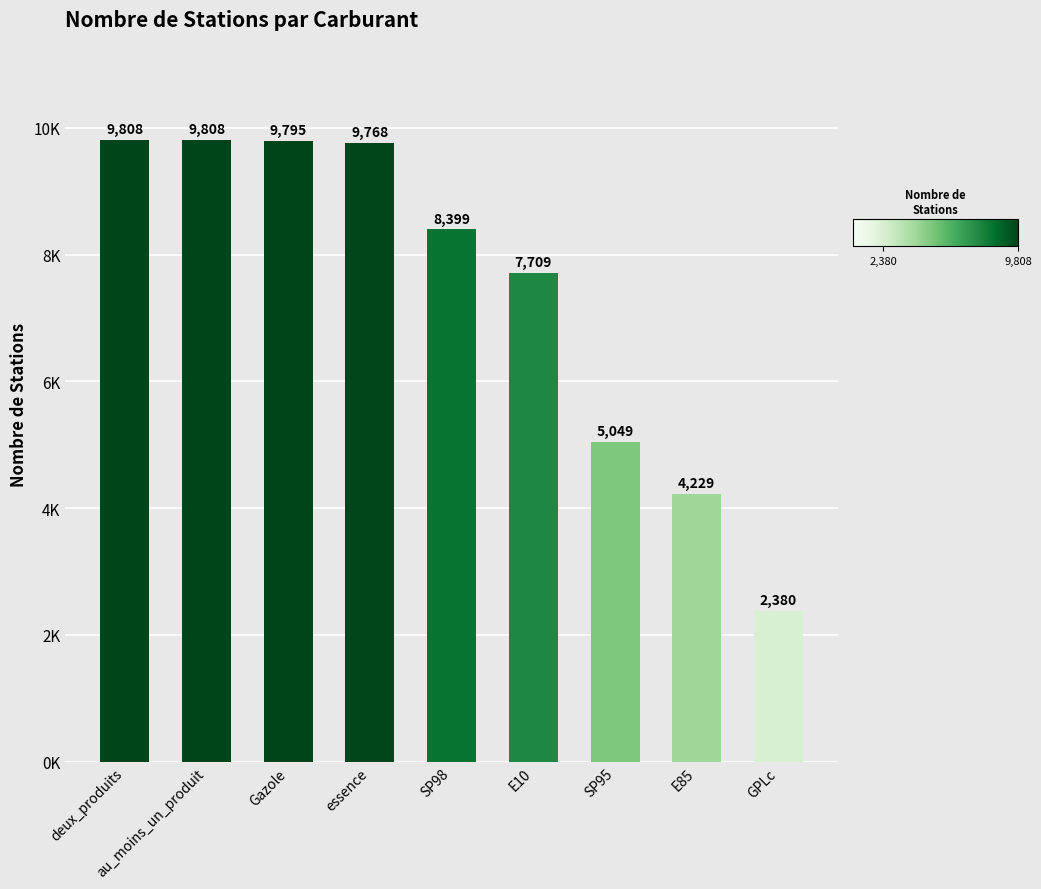

What is the difference between the second highest and second lowest values?

5579